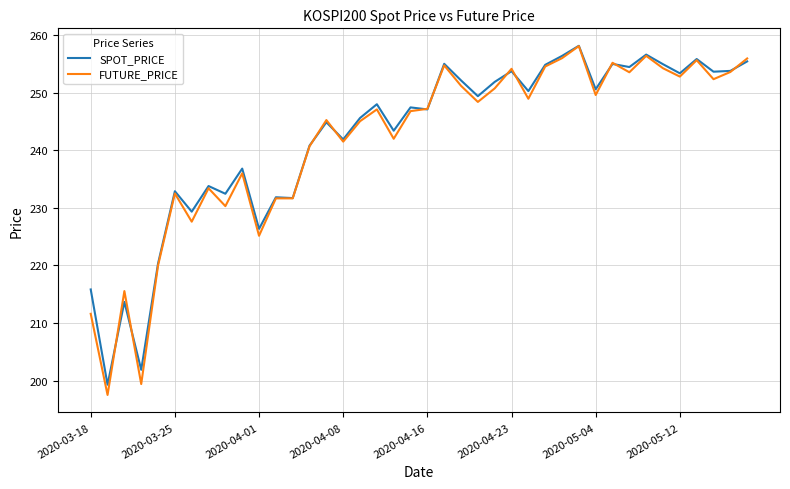

Which series has the largest range (max minus min)?

FUTURE_PRICE